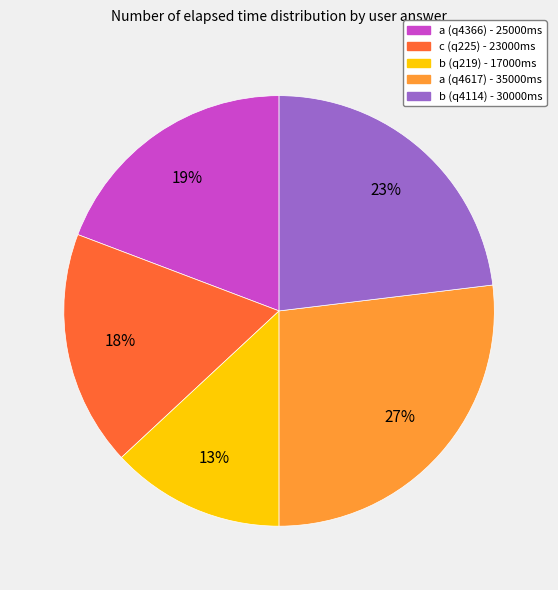

The a (q4366) slice represents 19% of the pie. True or false?

True